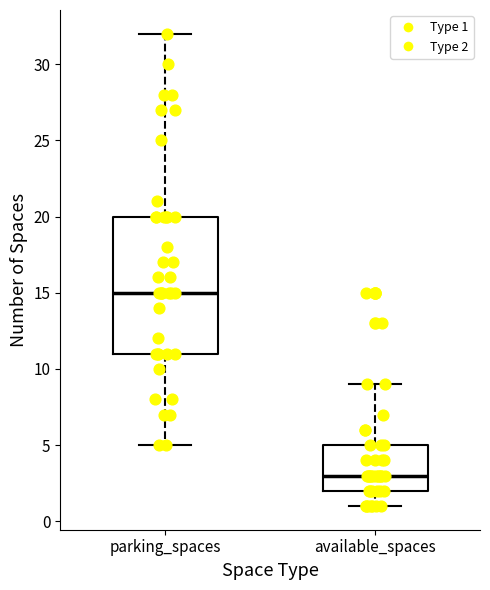

Reading left to right, read every box against the y-axis: the position of its median line, the range the box covers, and the ends of its whiskers. The values are not printed on the chart, so give them approximately, as read against the axis.

parking_spaces: median 15, box 11 to 20, whiskers 5 to 32
available_spaces: median 3, box 2 to 5, whiskers 1 to 9